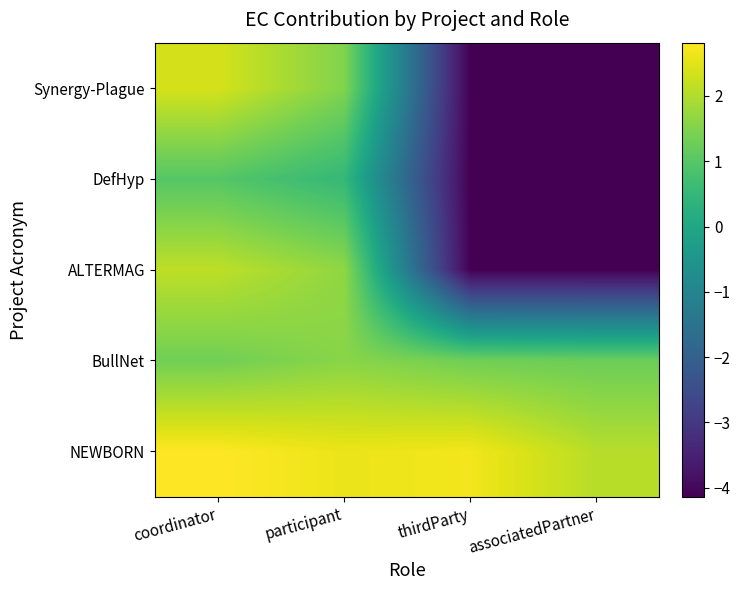

What is the total value across all series at coordinator?

9.6